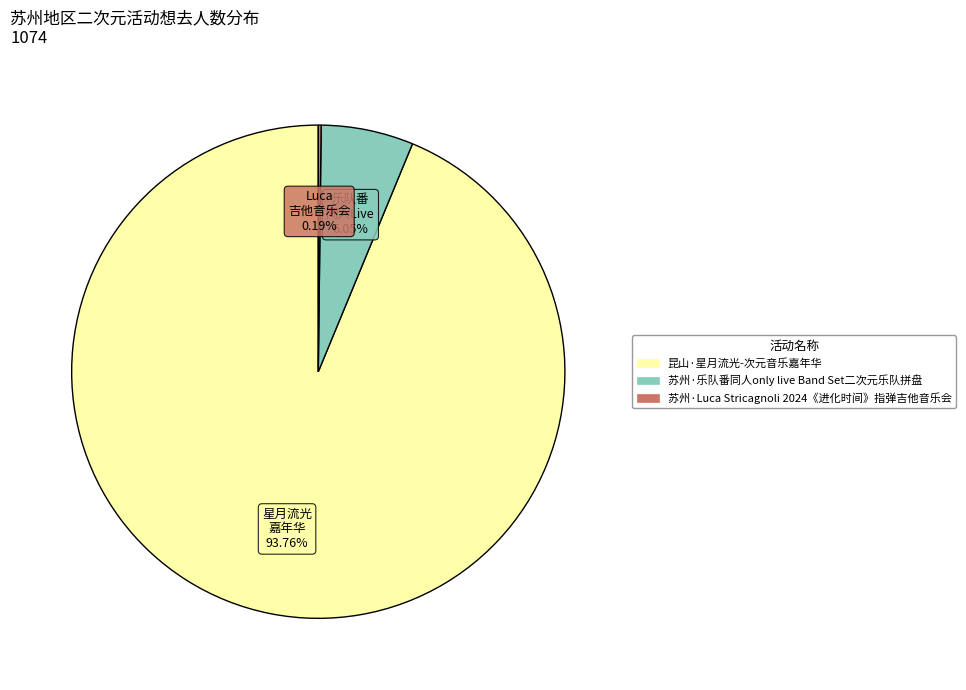

Is 昆山·星月流光-次元音乐嘉年华 the majority of the pie?

Yes